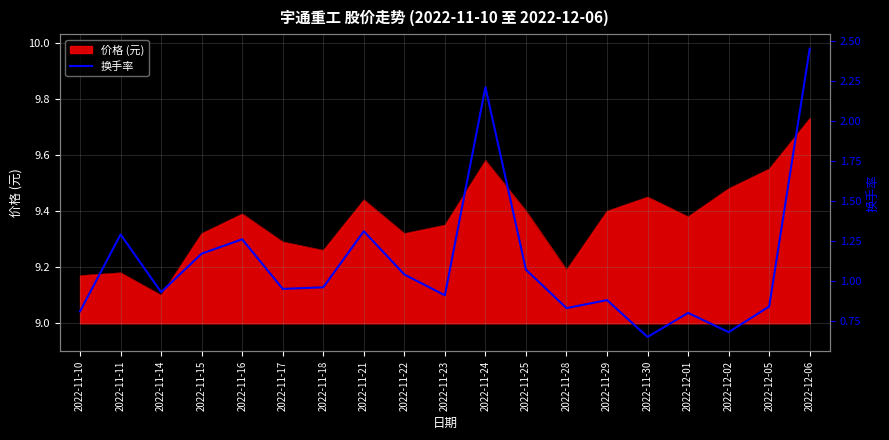

What is the minimum value shown in the chart?

0.7